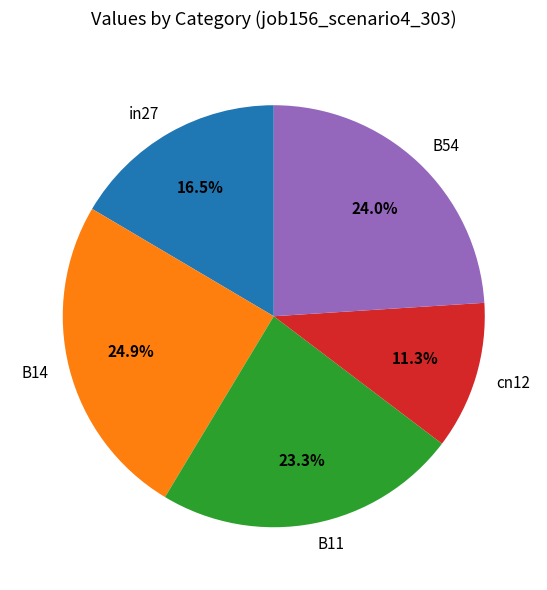

Combined, do in27 and B54 account for over 50%?

No